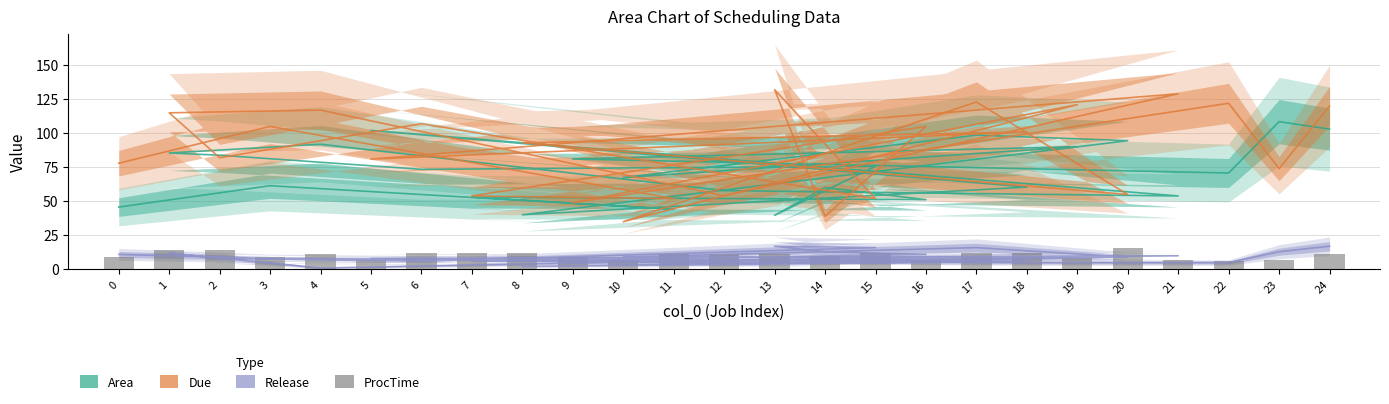

At which label does Release reach its minimum?

4